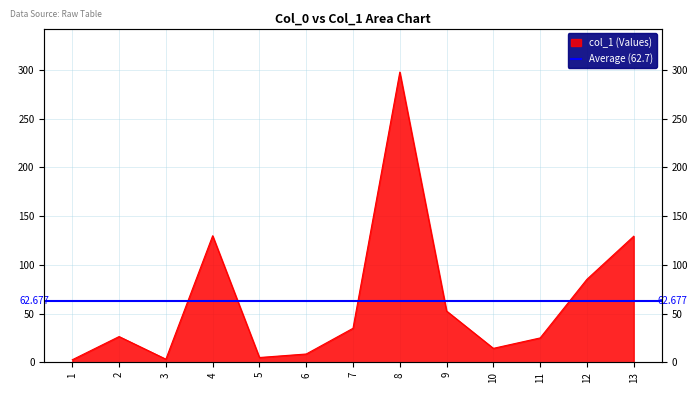

What is the difference between the maximum and minimum values?

295.3